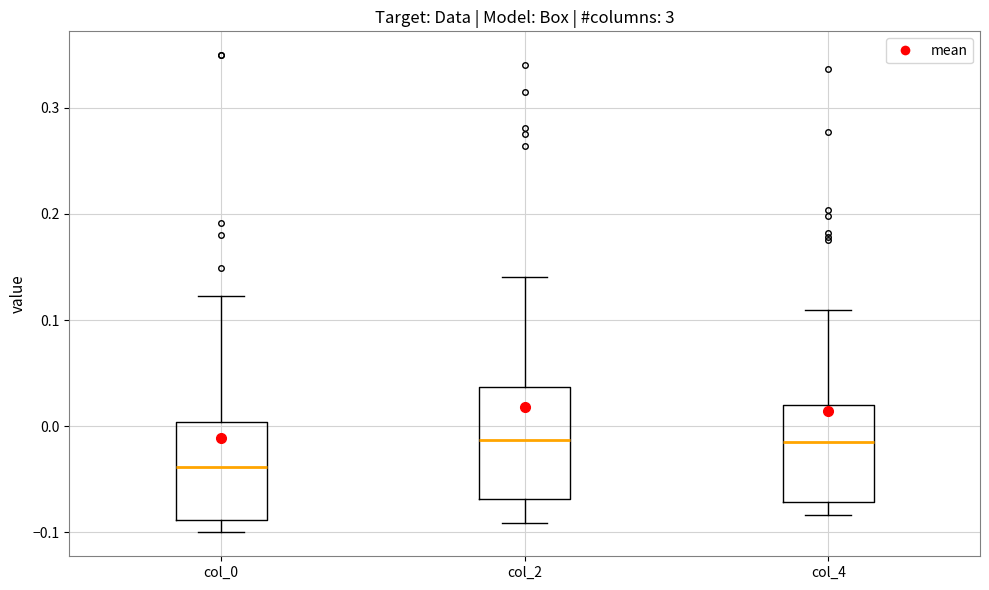

Reading left to right, transcribe this box plot: for each box, give where its median line is, the range the box spans, and where its two whiskers end, as read against the y-axis. The values are not printed on the chart, so give them approximately, as read against the axis.

col_0: median -0.04, box -0.09 to 0.00, whiskers -0.10 to 0.12
col_2: median -0.01, box -0.07 to 0.04, whiskers -0.09 to 0.14
col_4: median -0.01, box -0.07 to 0.02, whiskers -0.08 to 0.11